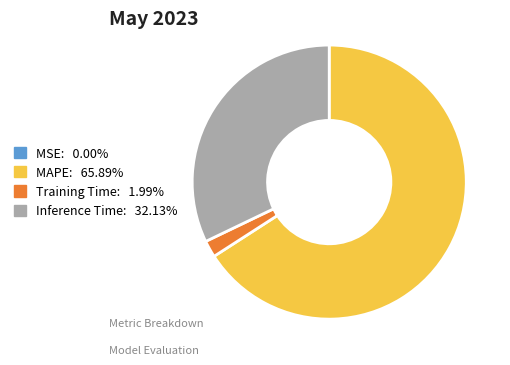

Does any single category account for the majority?

Yes